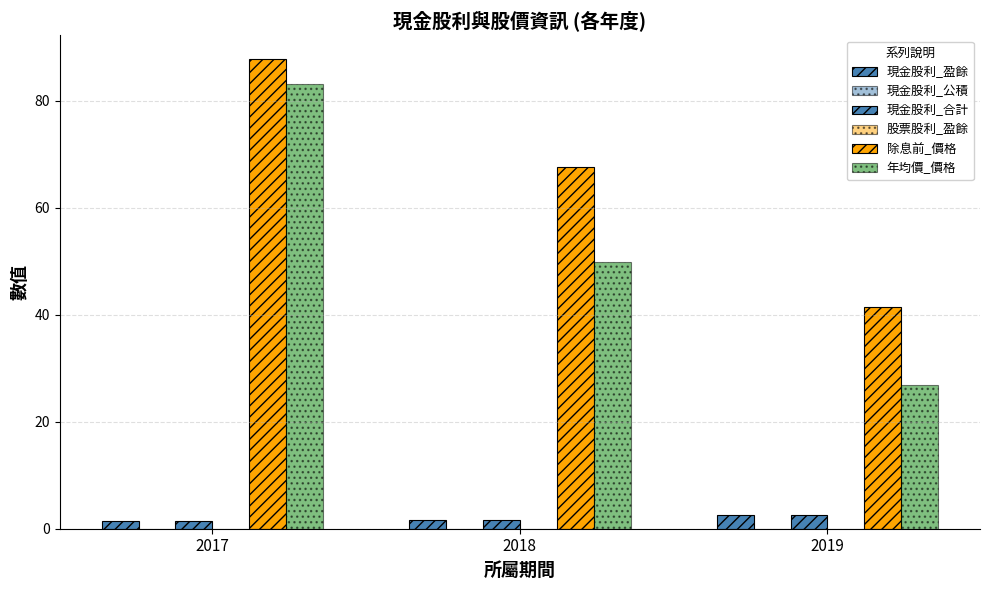

How many bars are there in each group?

6